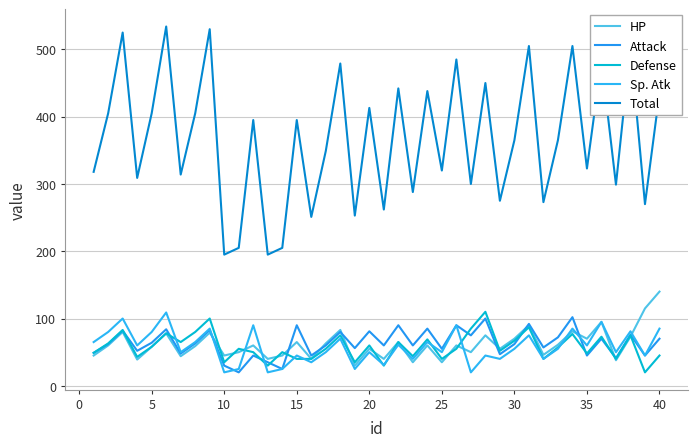

At how many categories does at least one series exceed 439?

11